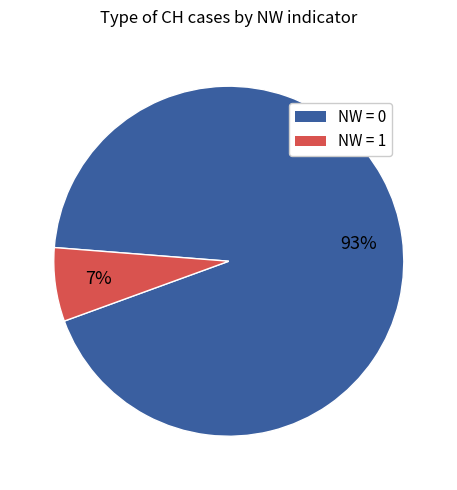

To the nearest percent, what is the difference between the largest and smallest slice percentages?

86%